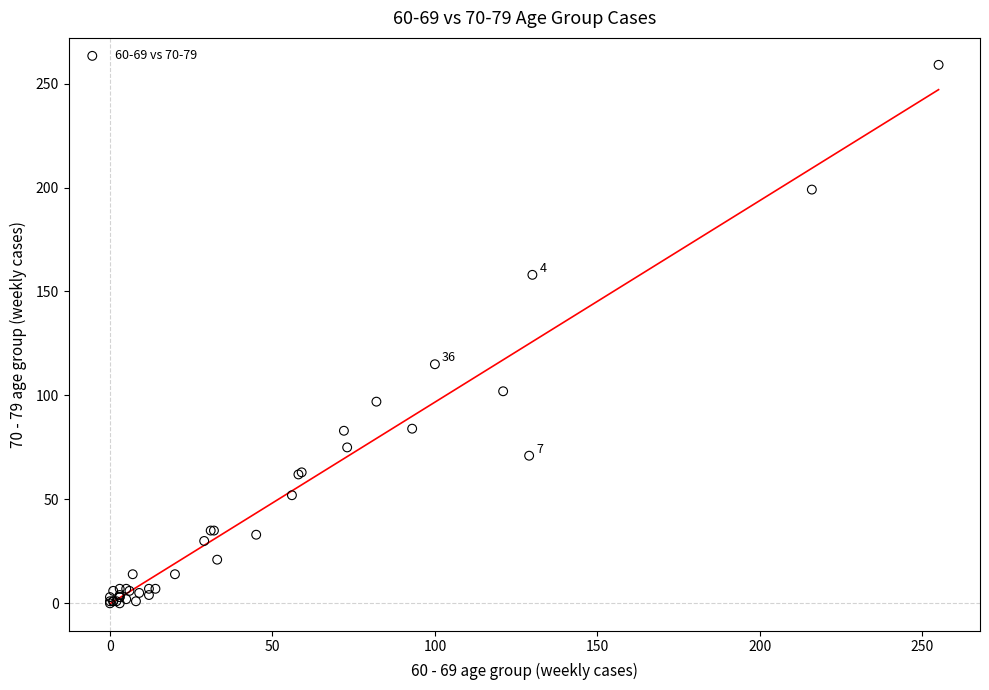

What Y value in the scatter plot is closest to 129?

115